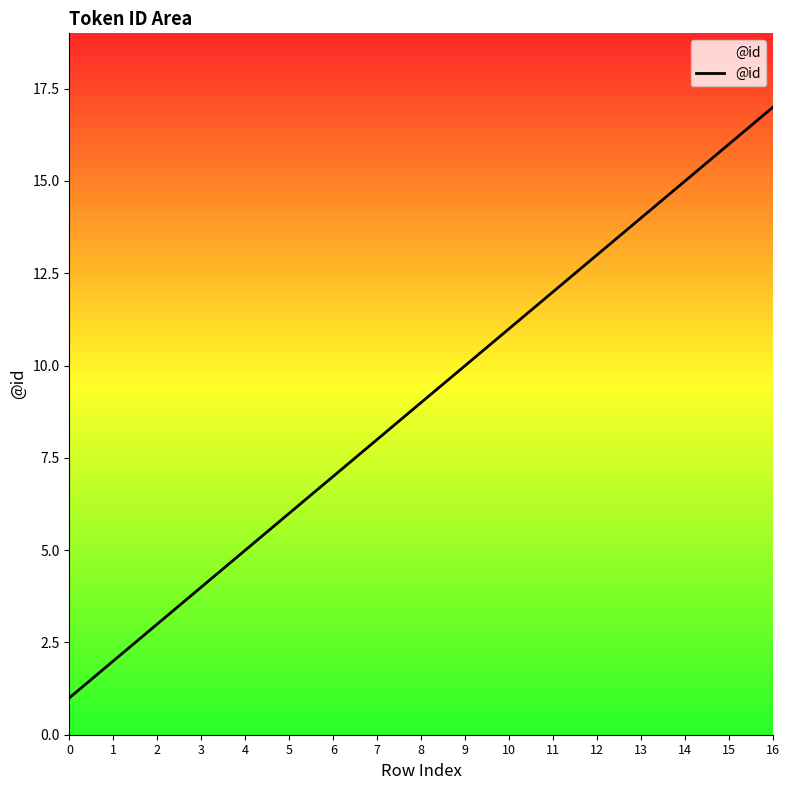

The chart shows a value of 13 at 12. True or false?

True